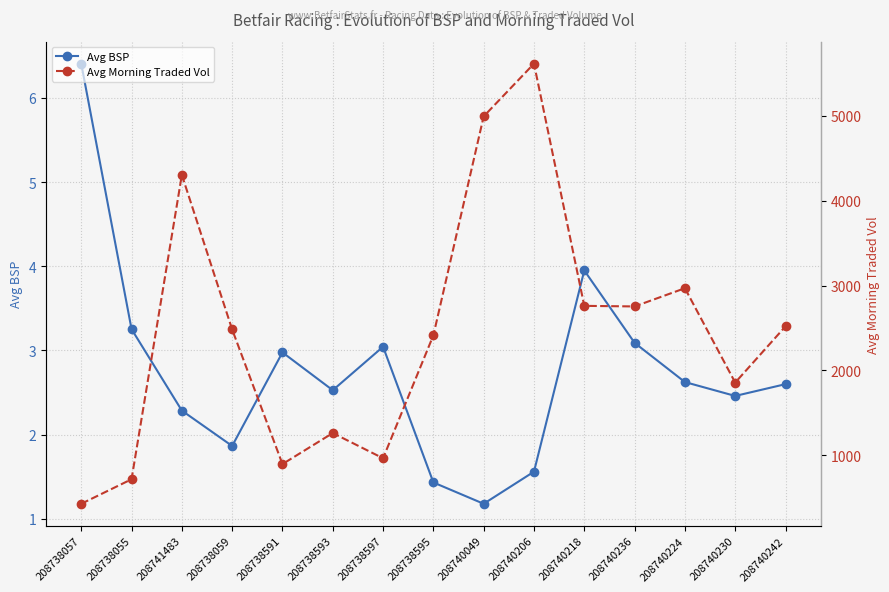

Reading left to right, transcribe all the data shown in this chart.

Avg BSP: 6.4	3.3	2.3	1.9	3.0	2.5	3.0	1.4	1.2	1.6	4.0	3.1	2.6	2.5	2.6
Avg Morning Traded Vol: 429.2	718.2	4303.5	2482.7	897.0	1262.4	965.4	2413.9	4993.2	5614.3	2761.1	2754.1	2968.9	1857.1	2519.5